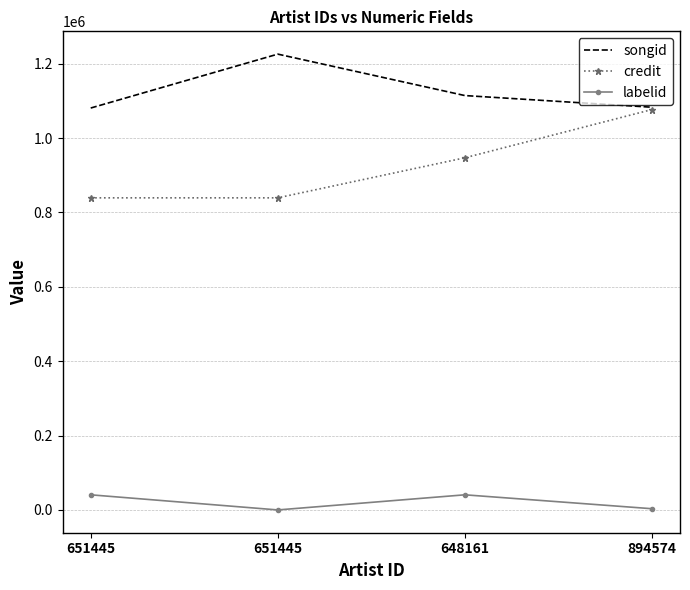

At how many categories does at least one series exceed 652515?

4